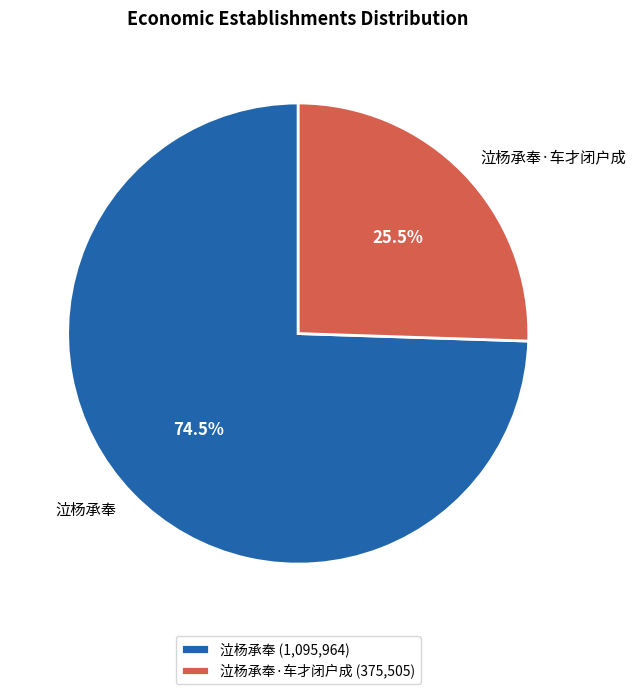

Combined, what portion of the pie is 泣杨承奉·车才闭户成 and 泣杨承奉?

100.0%